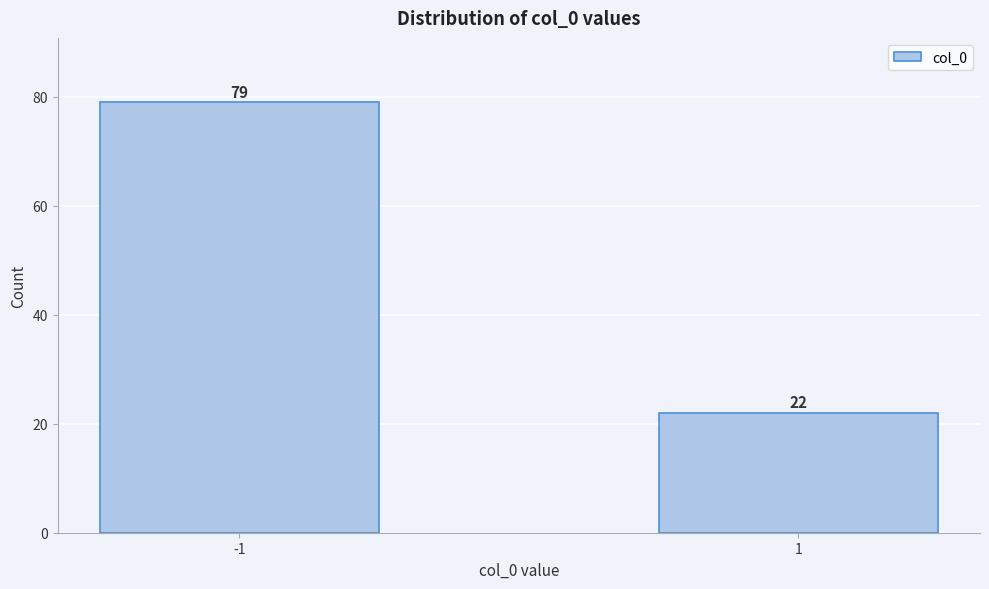

Reading right to left, what are all the values shown in this chart?

1=22	-1=79